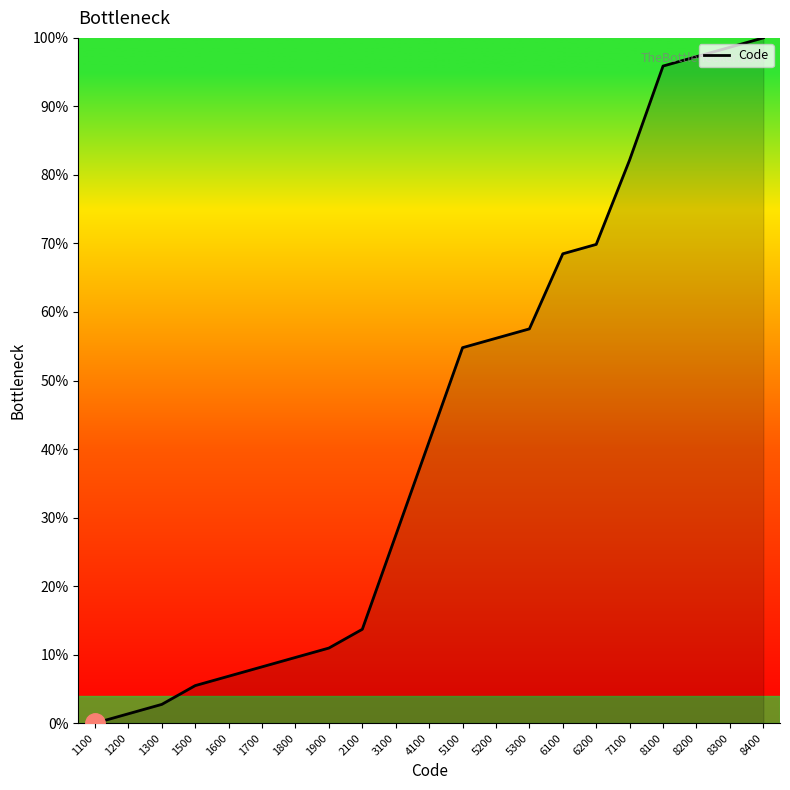

Is it true that the value at 8400 is 164.1?

False